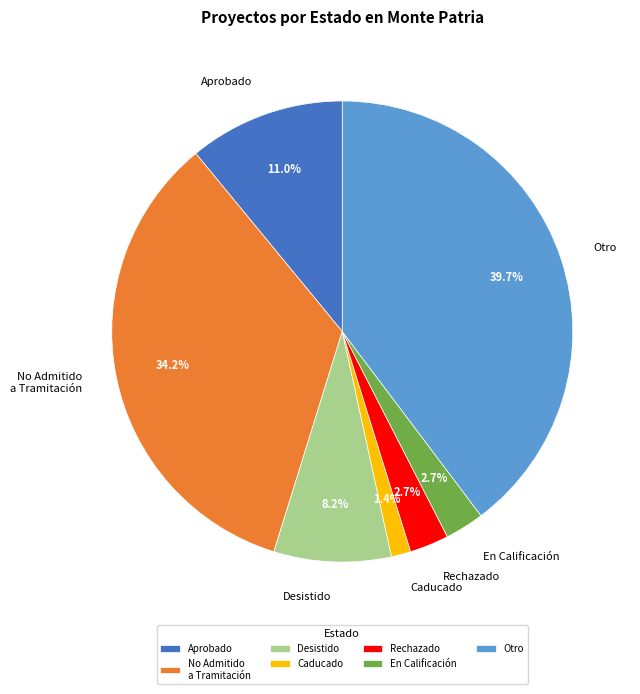

Between Aprobado and Caducado, which is larger?

Aprobado